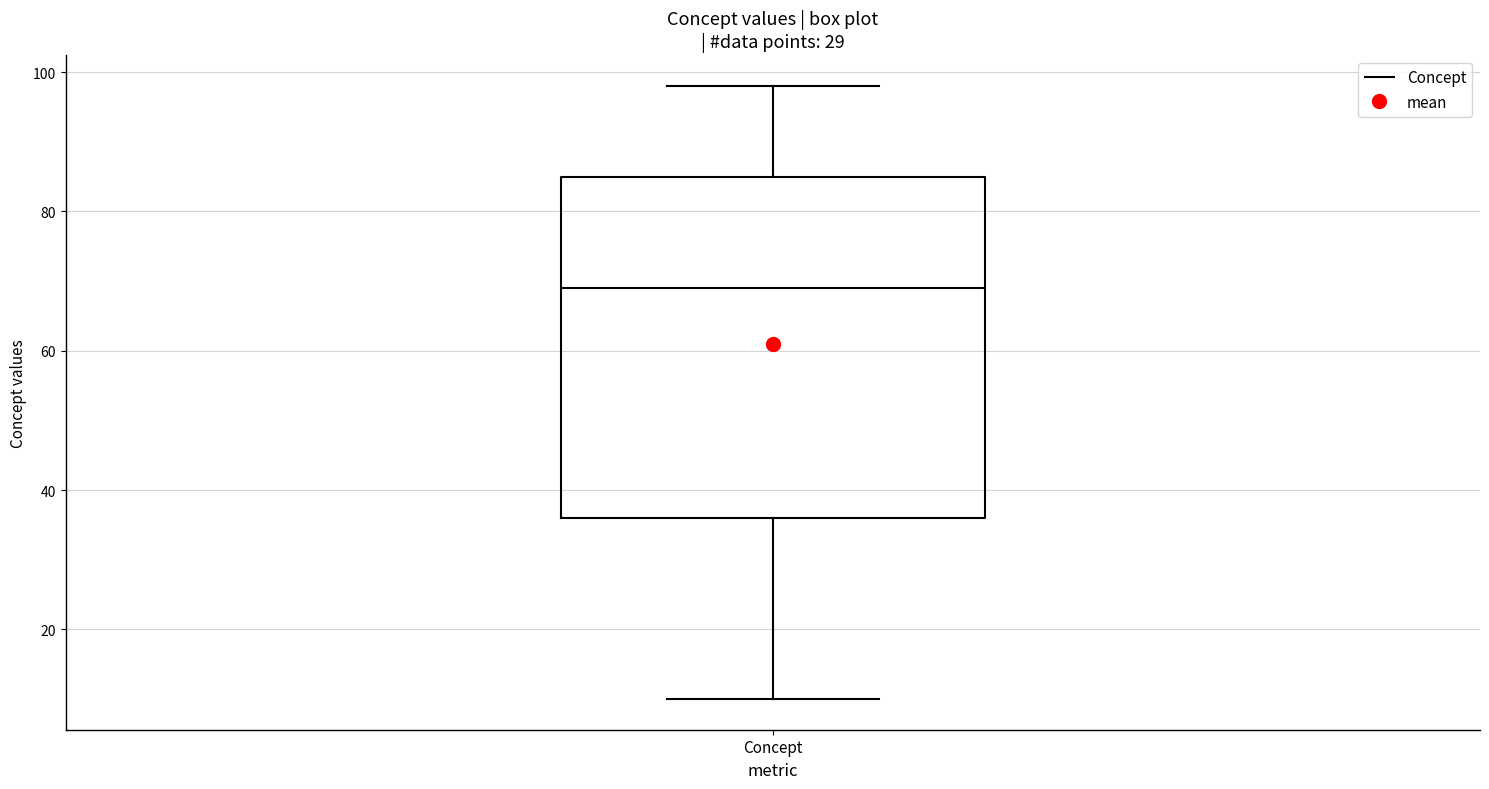

Read this box plot against the y-axis: the position of the median line, the range covered by the box, and the ends of both whiskers. The values are not printed on the chart, so give them approximately, as read against the axis.

median 70, box 36 to 86, whiskers 10 to 98